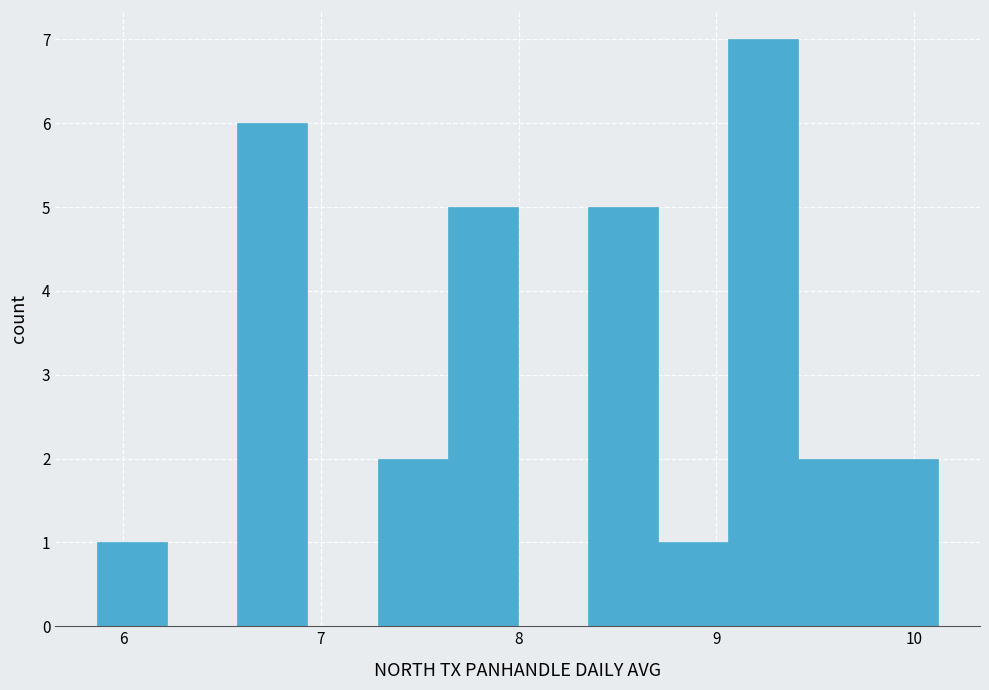

Around what value on the x-axis is the tallest bar? Give the approximate position of its centre, as read against the axis.

9.2